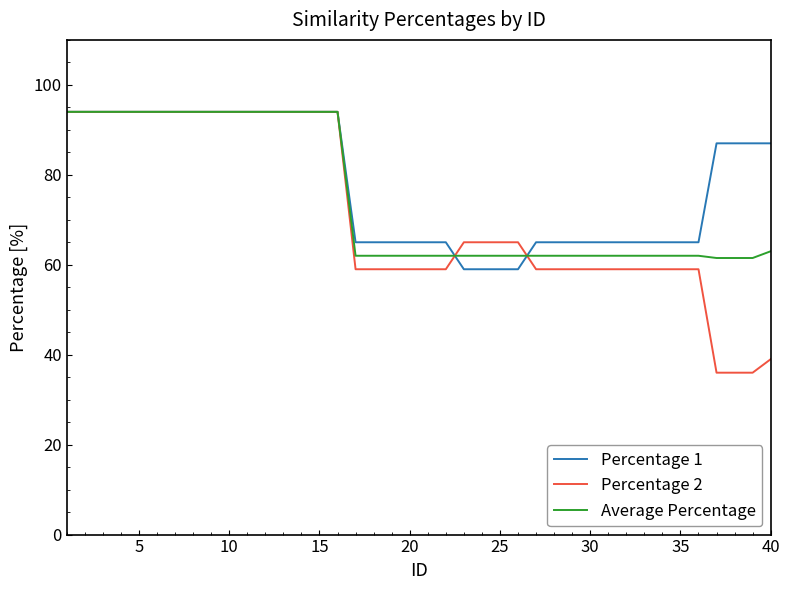

Which series has the widest spread of values?

Percentage 2